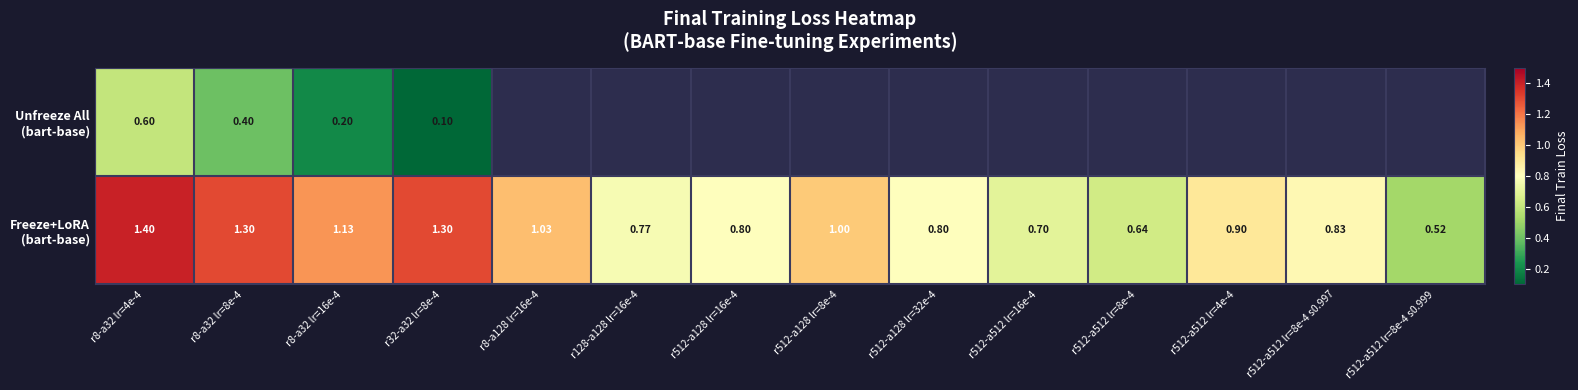

What is the approximate value of Unfreeze All (bart-base) at r8-a32 lr=16e-4?

0.2